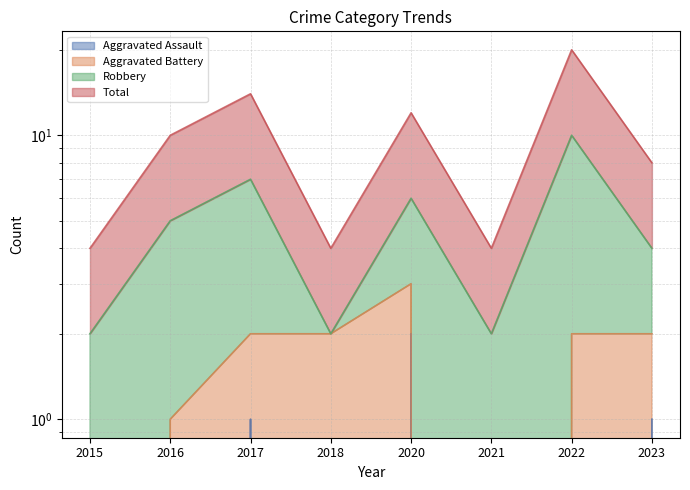

What is the total value across all series at 2023?

5